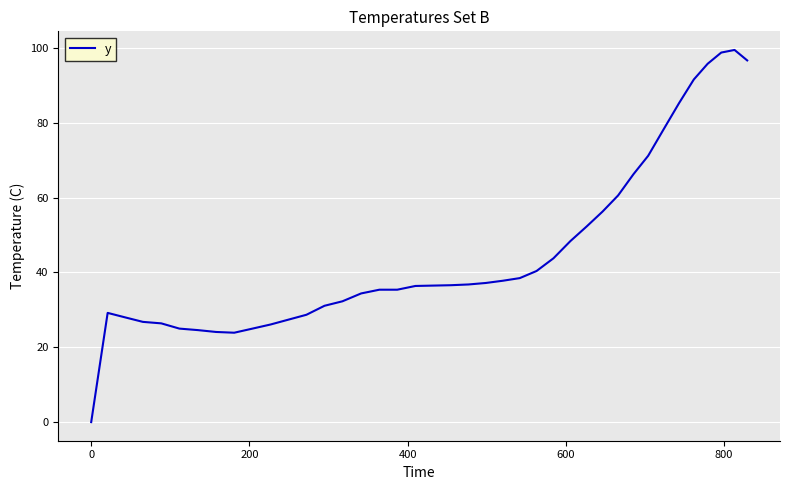

True or false: there are more than 1 points higher than both neighbors.

True